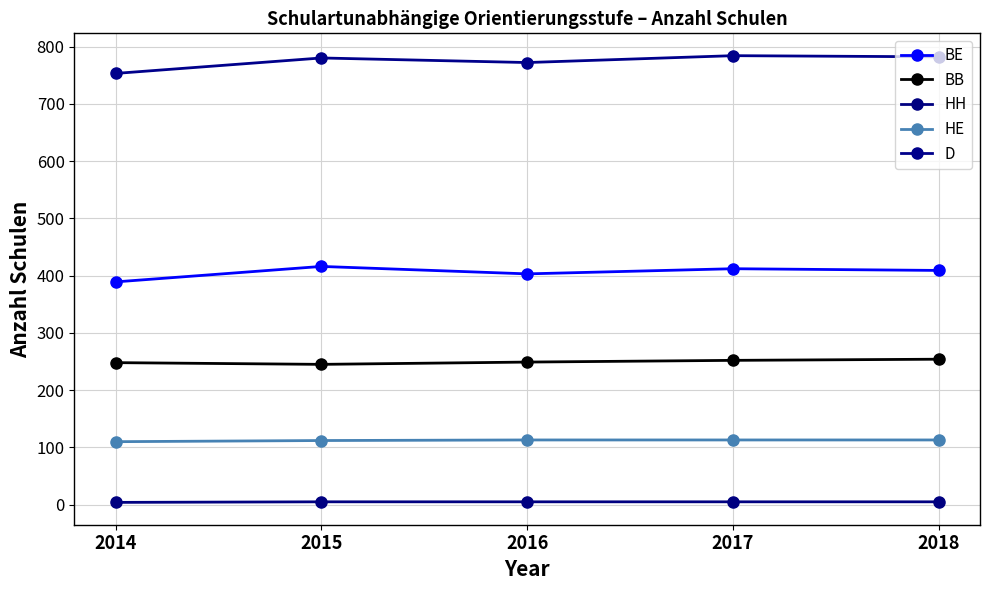

True or false: HE and HH intersect in this chart.

False